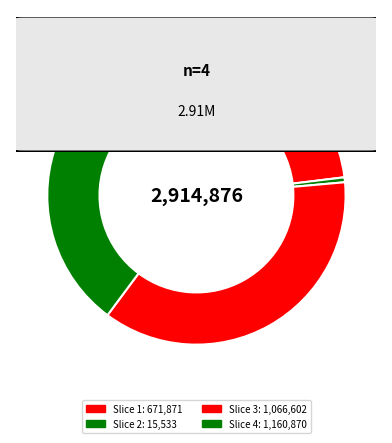

How many segments does this pie chart have?

4